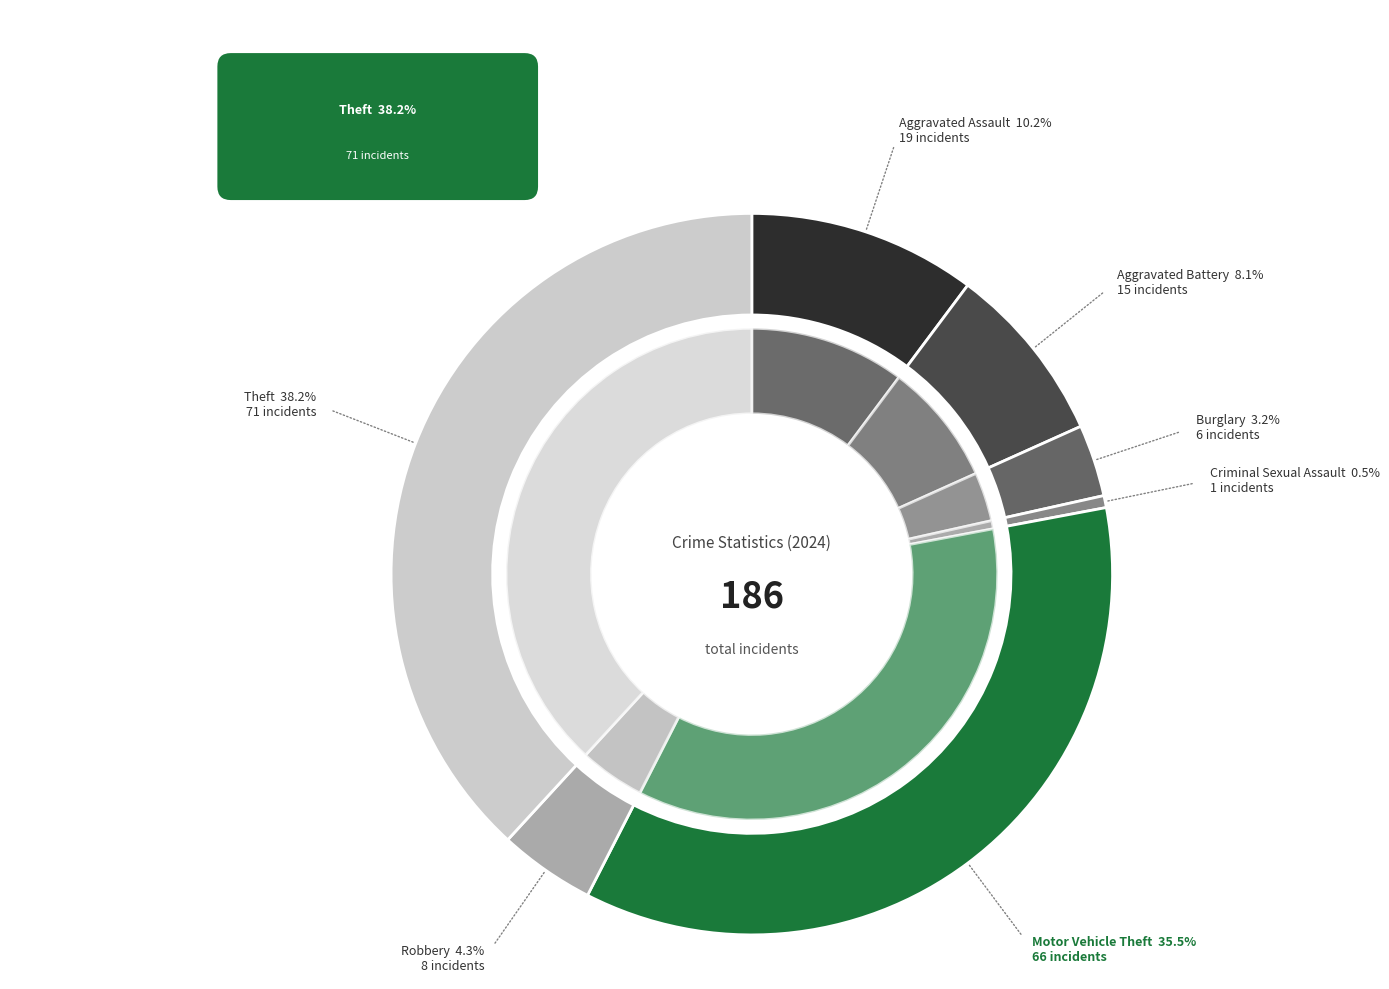

Which has a higher value, Robbery or Aggravated Battery?

Aggravated Battery